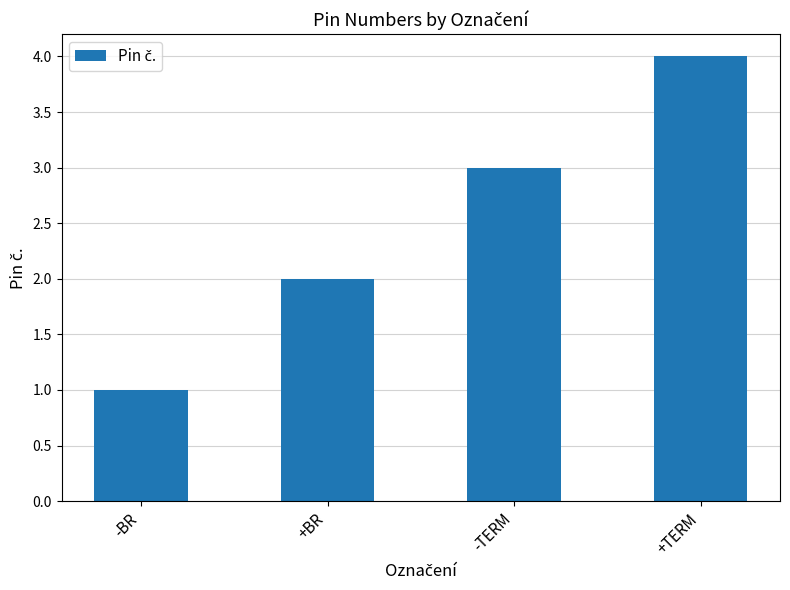

What is the sum of the values at +TERM and -BR?

5